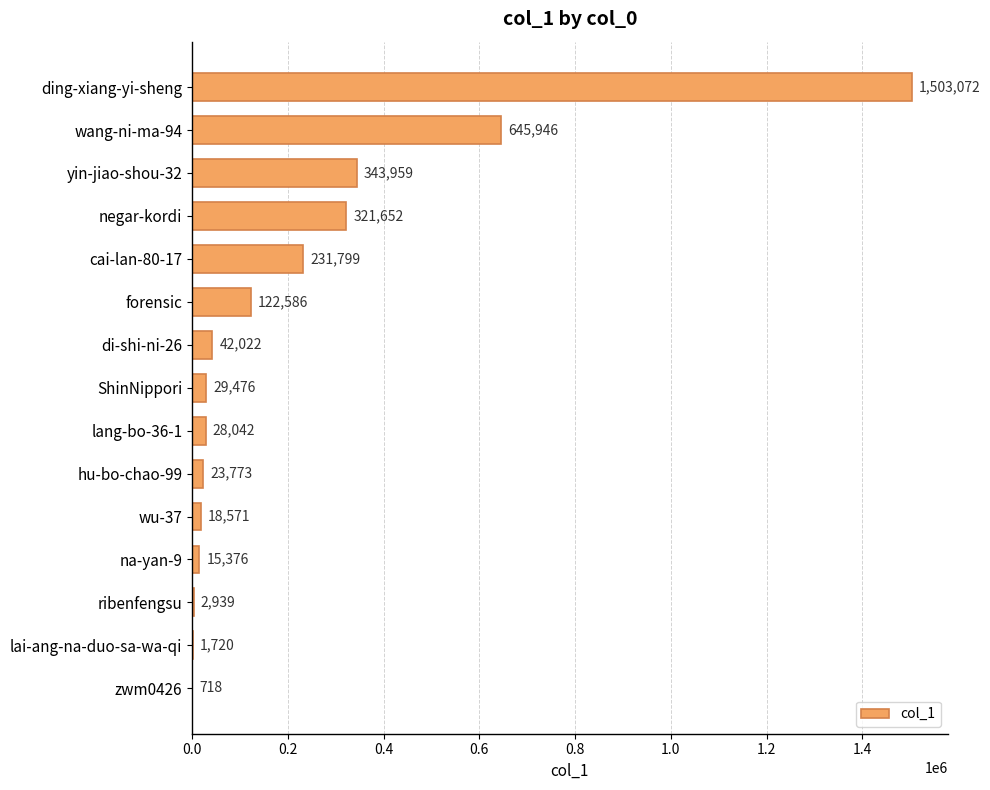

Does the chart contain stacked bars?

No